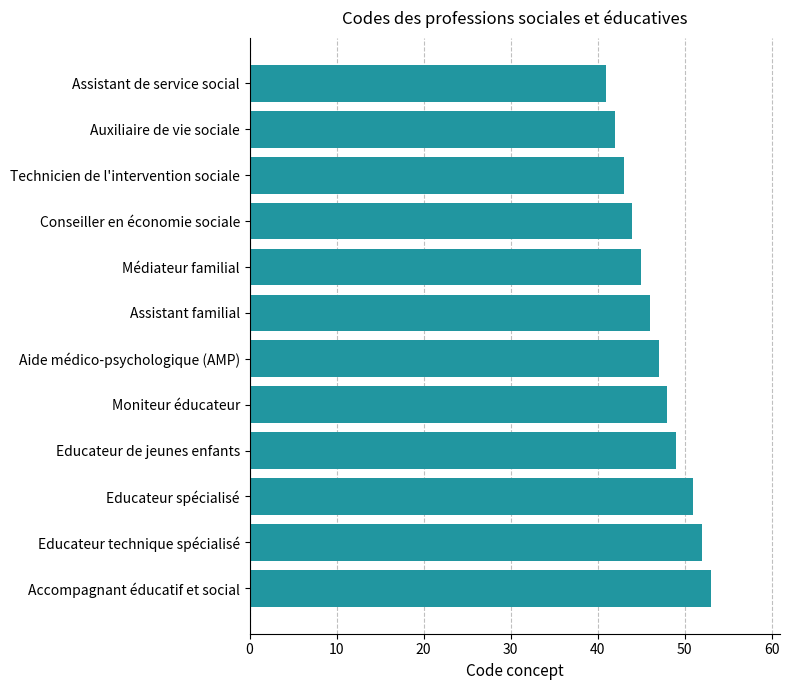

Read the value at Educateur de jeunes enfants.

49